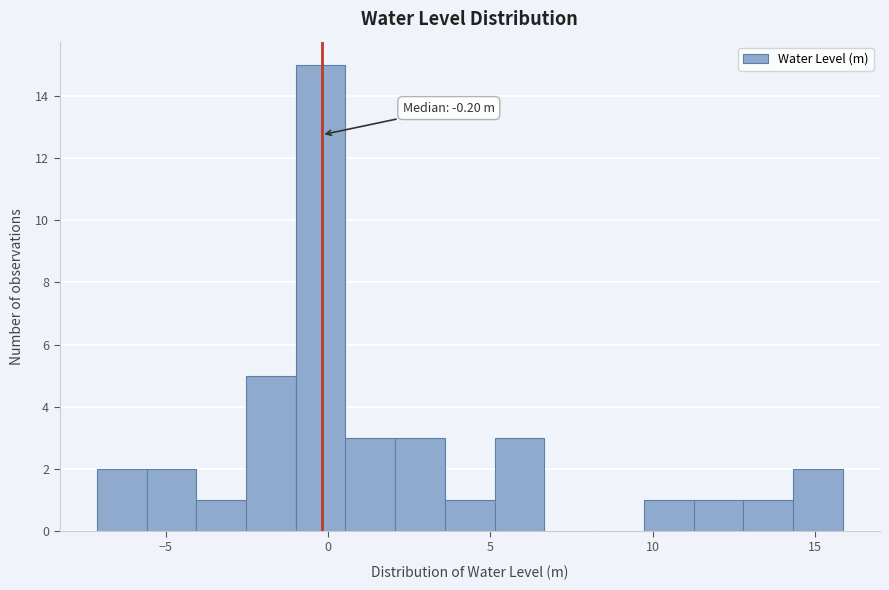

Around what value on the x-axis is the tallest bar? Give the approximate position of its centre, as read against the axis.

0.0